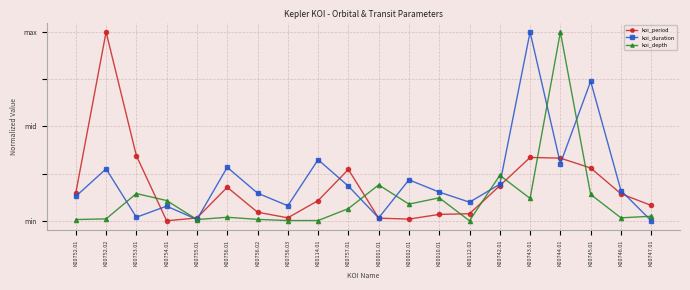

Where is the first local minimum for koi_depth?

K00755.01